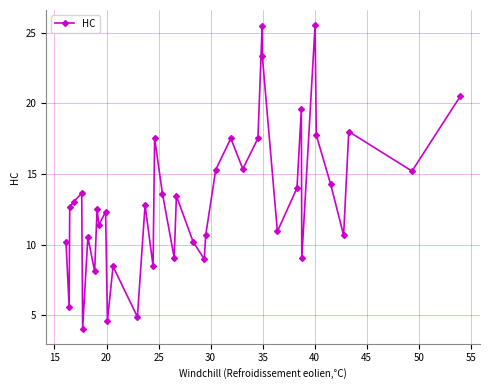

True or false: there are more than 2 points higher than both neighbors.

True